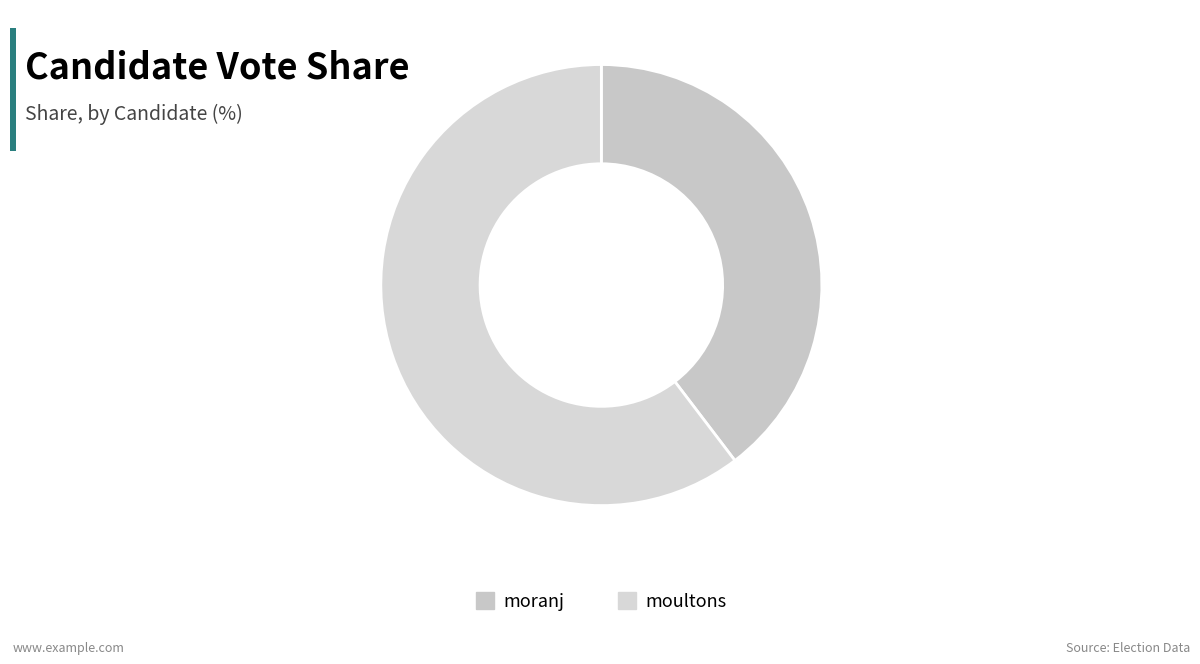

To the nearest percent, what percentage of the pie is moultons?

60%